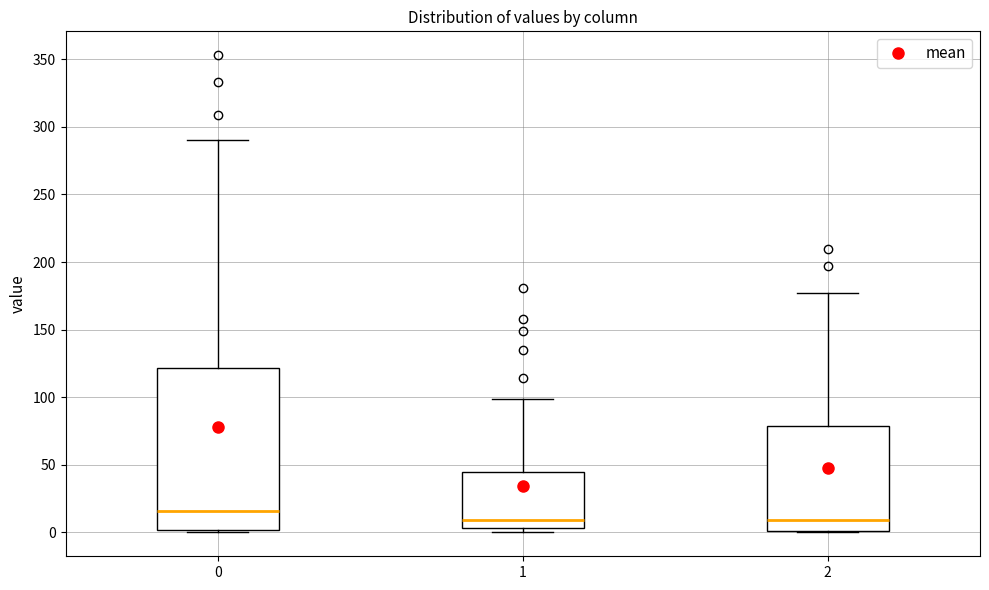

Which box is the tallest, from its lower edge to its upper edge?

0